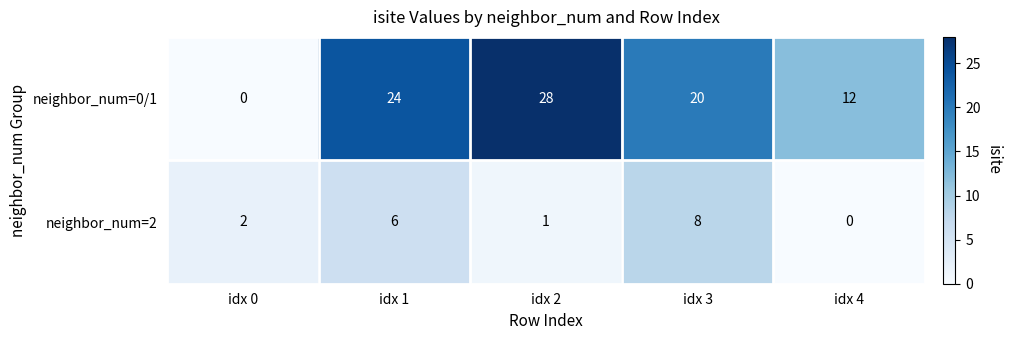

What is the average value of the neighbor_num=2 series?

3